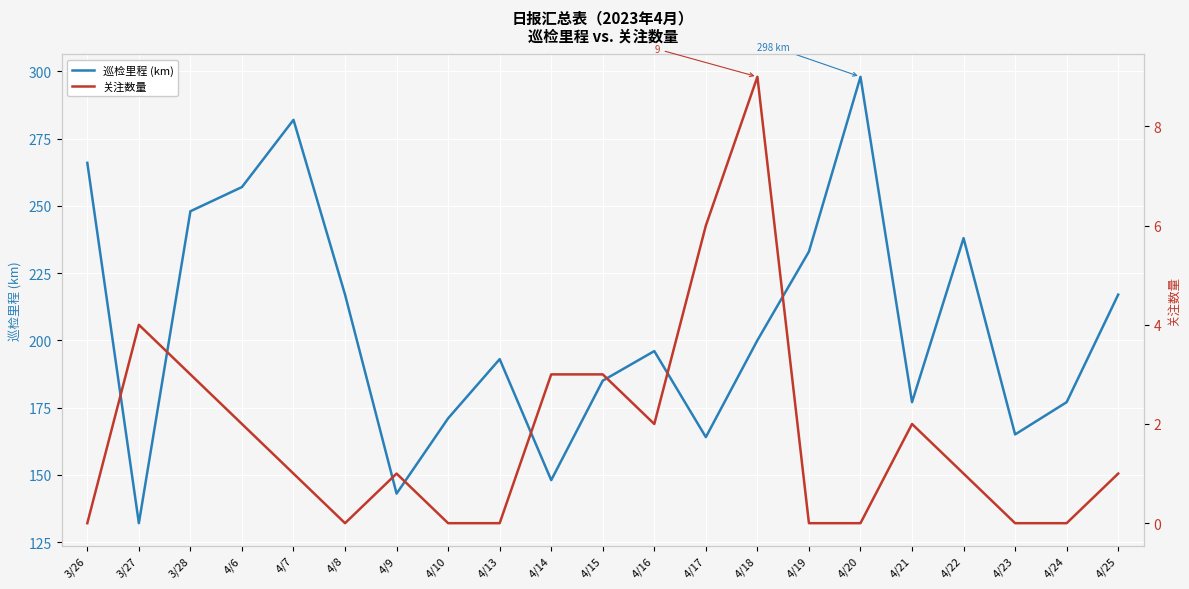

At which category does 关注数量 reach its first local peak?

3/27